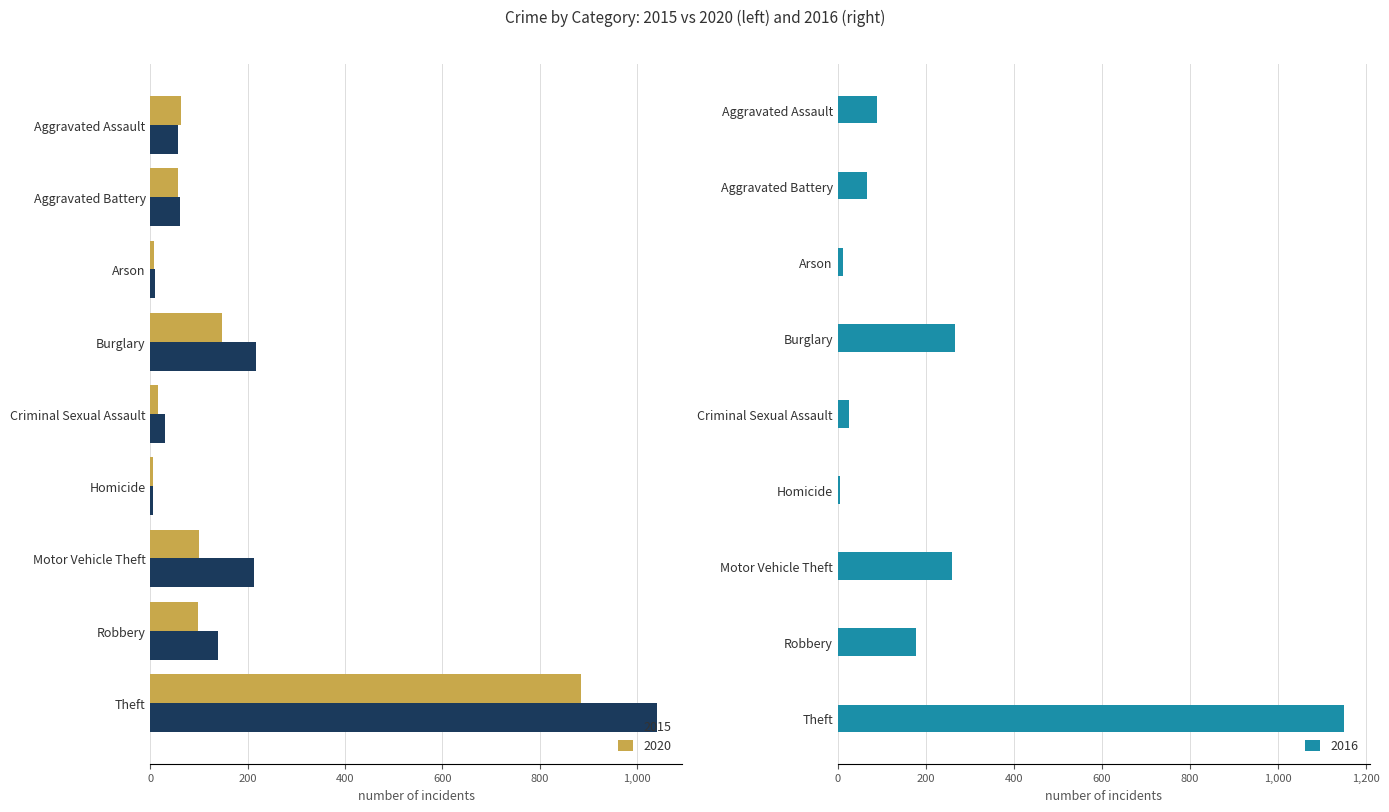

At which category is the sum across all series the highest?

Theft